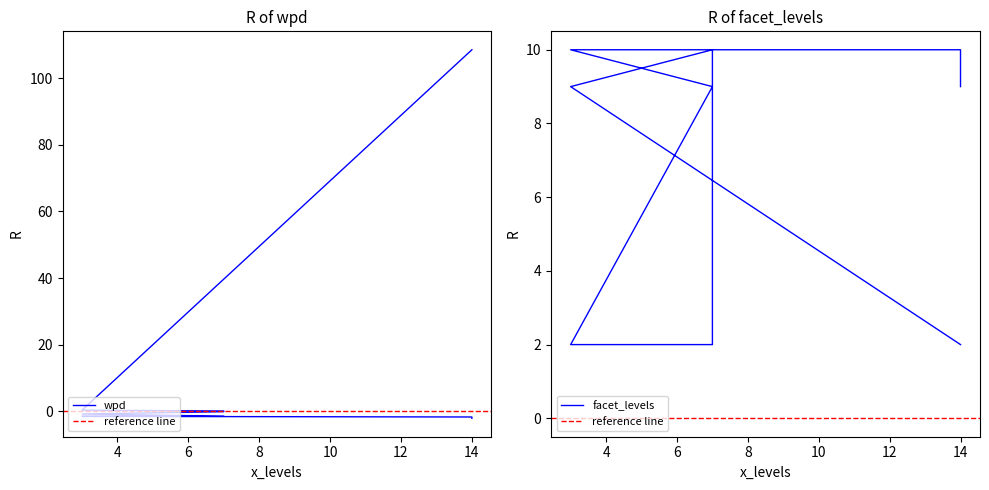

How many lines are shown in the chart?

2